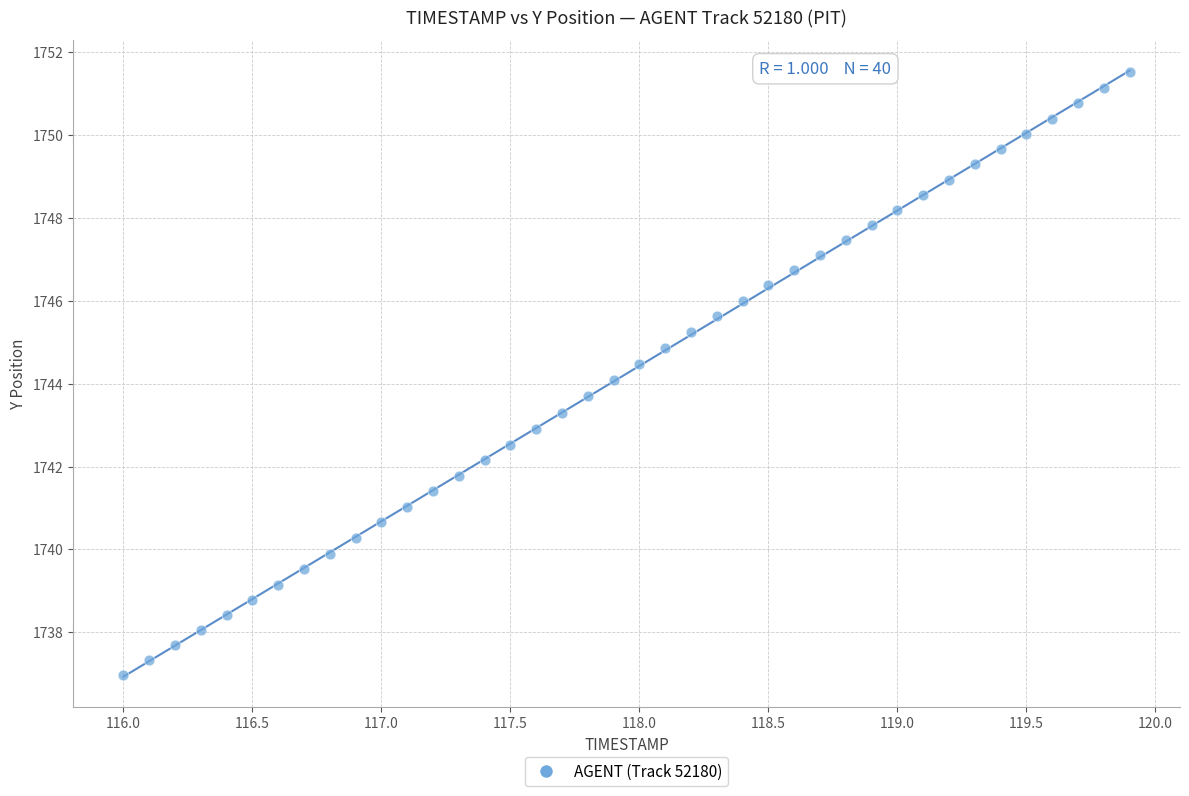

What is the range of X values (max minus min)?

3.9